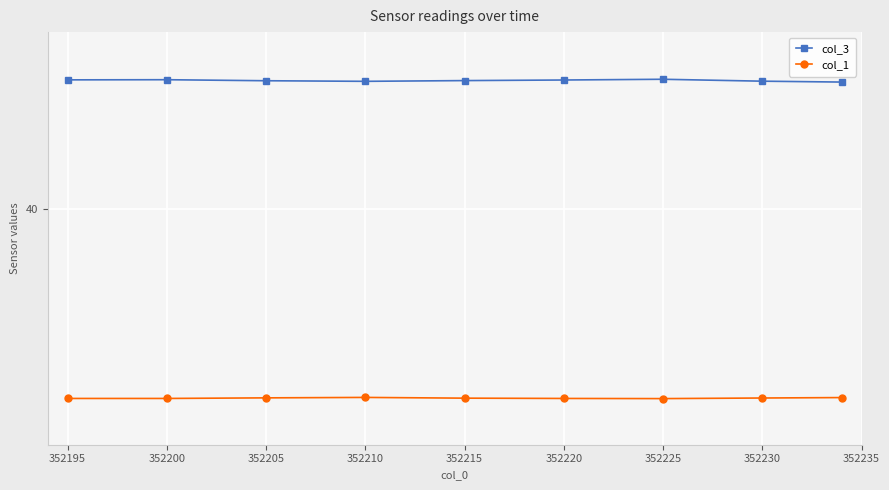

At which category does col_3 reach its first local peak?

352200